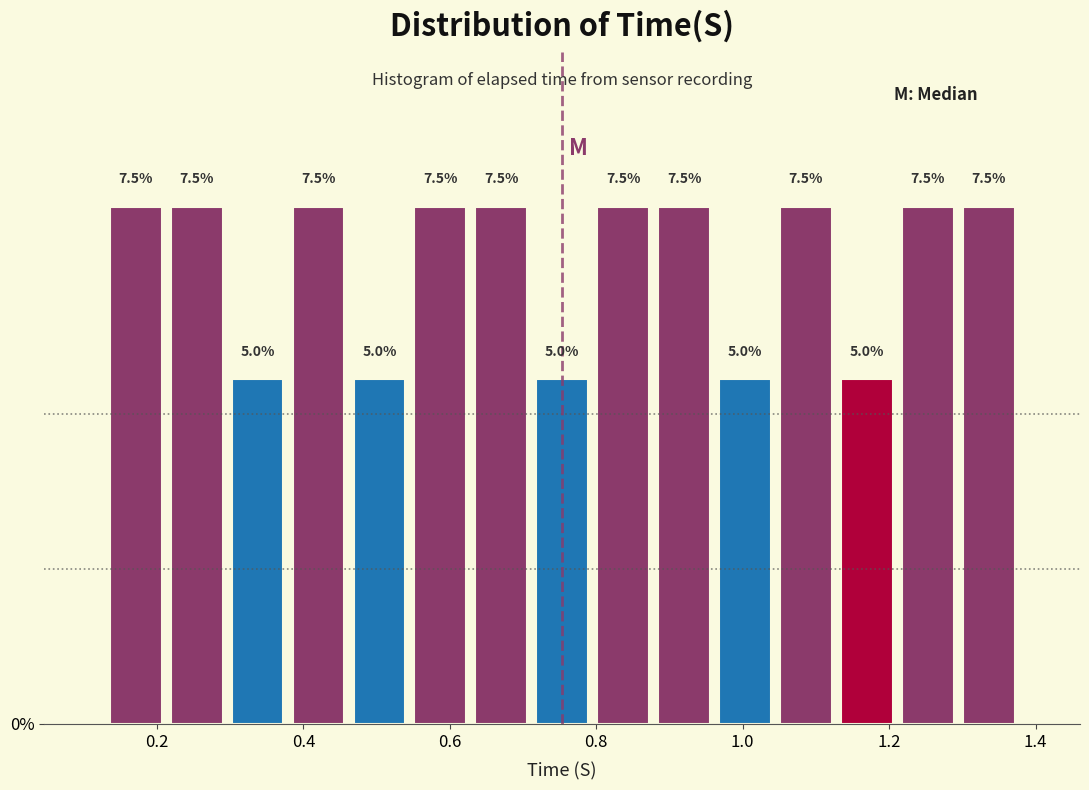

Reading left to right, transcribe this chart: for each bar, give the range it covers on the x-axis and its height. The bar edges are not printed on the chart, so give them approximately, as read against the axis.

0.12 to 0.22: 7.5
0.22 to 0.30: 7.5
0.30 to 0.38: 5.0
0.38 to 0.46: 7.5
0.46 to 0.54: 5.0
0.54 to 0.62: 7.5
0.62 to 0.72: 7.5
0.72 to 0.80: 5.0
0.80 to 0.88: 7.5
0.88 to 0.96: 7.5
0.96 to 1.04: 5.0
1.04 to 1.12: 7.5
1.12 to 1.22: 5.0
1.22 to 1.30: 7.5
1.30 to 1.38: 7.5